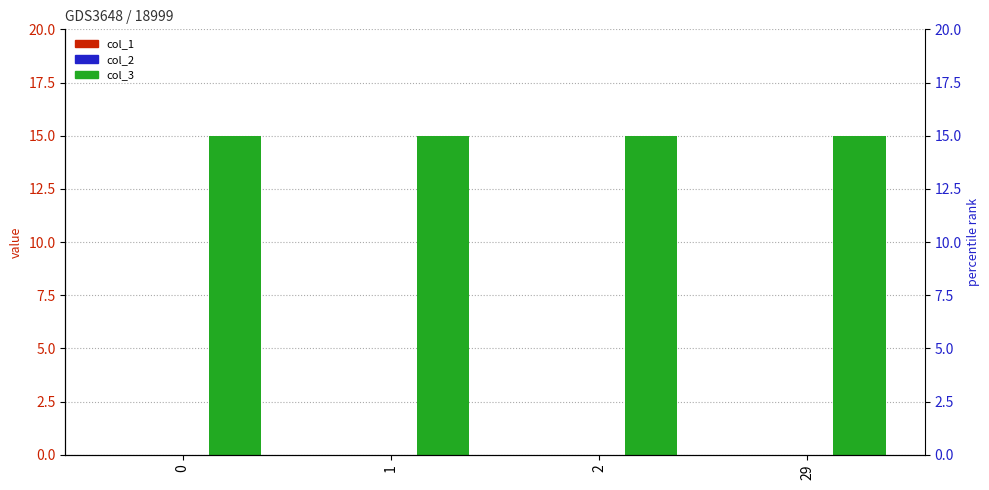

List the labels in order of col_3 value, largest first.

0, 1, 2, 29